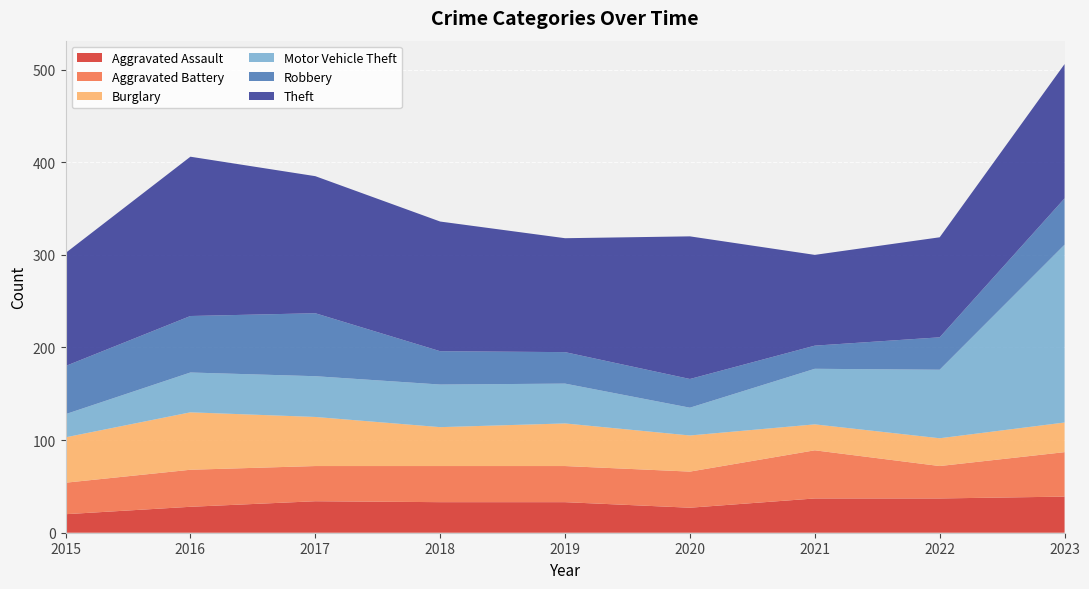

Reading left to right, list all the values displayed in this chart.

Aggravated Assault: 2015=20	2016=28	2017=34	2018=33	2019=33	2020=27	2021=37	2022=37	2023=39
Aggravated Battery: 2015=34	2016=40	2017=38	2018=39	2019=39	2020=39	2021=52	2022=35	2023=48
Burglary: 2015=49	2016=62	2017=53	2018=42	2019=46	2020=39	2021=28	2022=30	2023=32
Motor Vehicle Theft: 2015=25	2016=43	2017=44	2018=46	2019=43	2020=30	2021=60	2022=74	2023=192
Robbery: 2015=52	2016=61	2017=68	2018=36	2019=34	2020=31	2021=25	2022=35	2023=50
Theft: 2015=122	2016=172	2017=148	2018=140	2019=123	2020=154	2021=98	2022=108	2023=145